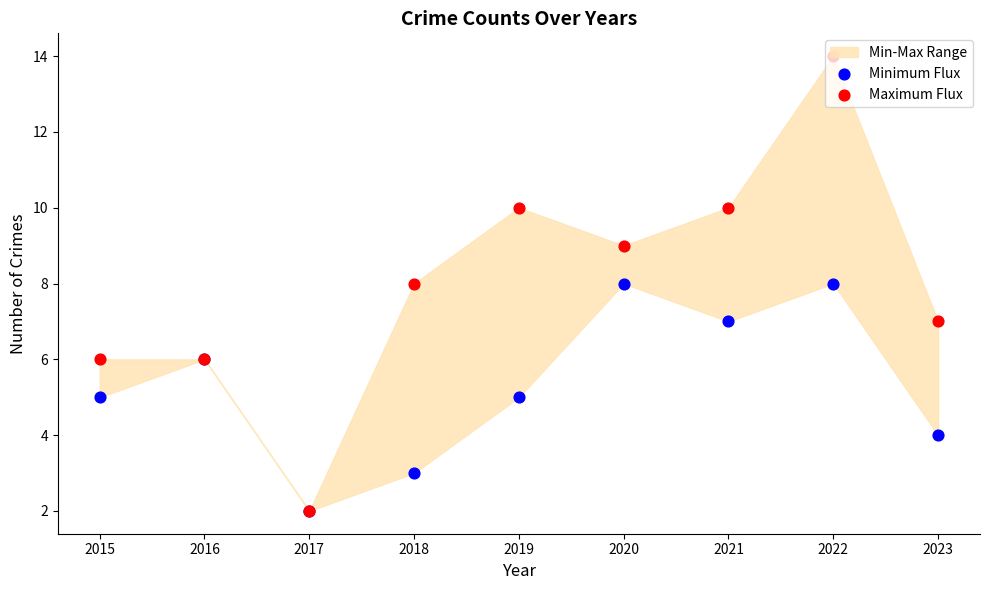

Which series contains the highest Y value?

Maximum Flux